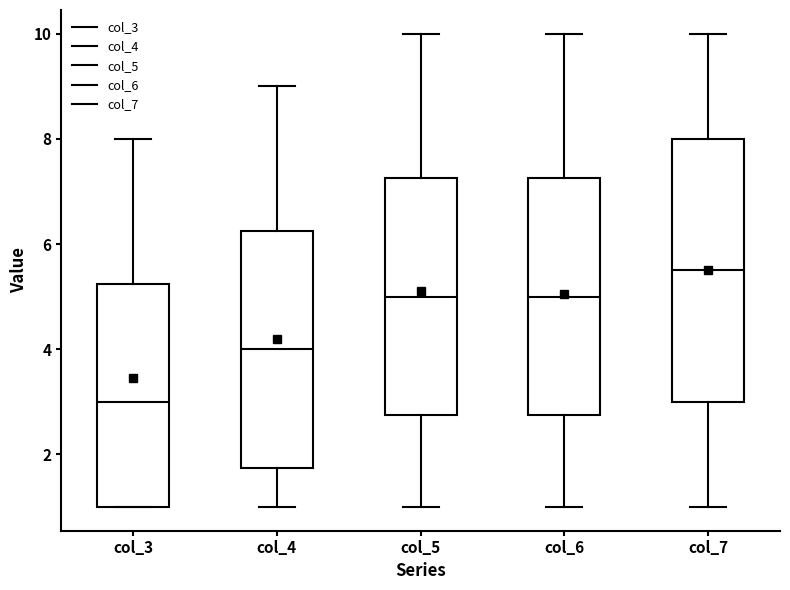

Reading left to right, read every box against the y-axis: the position of its median line, the range the box covers, and the ends of its whiskers. The values are not printed on the chart, so give them approximately, as read against the axis.

col_3: median 3.0, box 1.0 to 5.2, whiskers 1.0 to 8.0
col_4: median 4.0, box 1.8 to 6.2, whiskers 1.0 to 9.0
col_5: median 5.0, box 2.8 to 7.2, whiskers 1.0 to 10.0
col_6: median 5.0, box 2.8 to 7.2, whiskers 1.0 to 10.0
col_7: median 5.6, box 3.0 to 8.0, whiskers 1.0 to 10.0